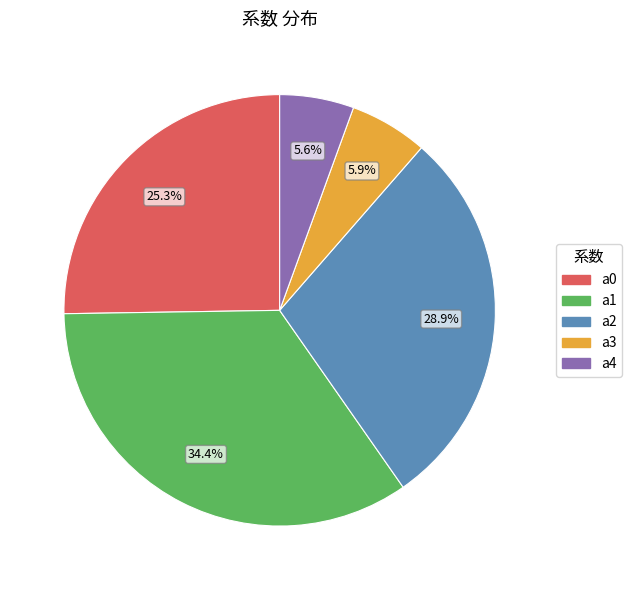

How many slices are in this pie chart?

5